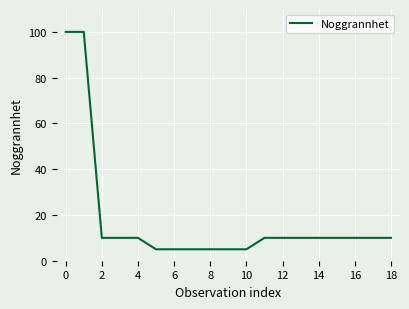

What is the value of the 12th point from the left?

10